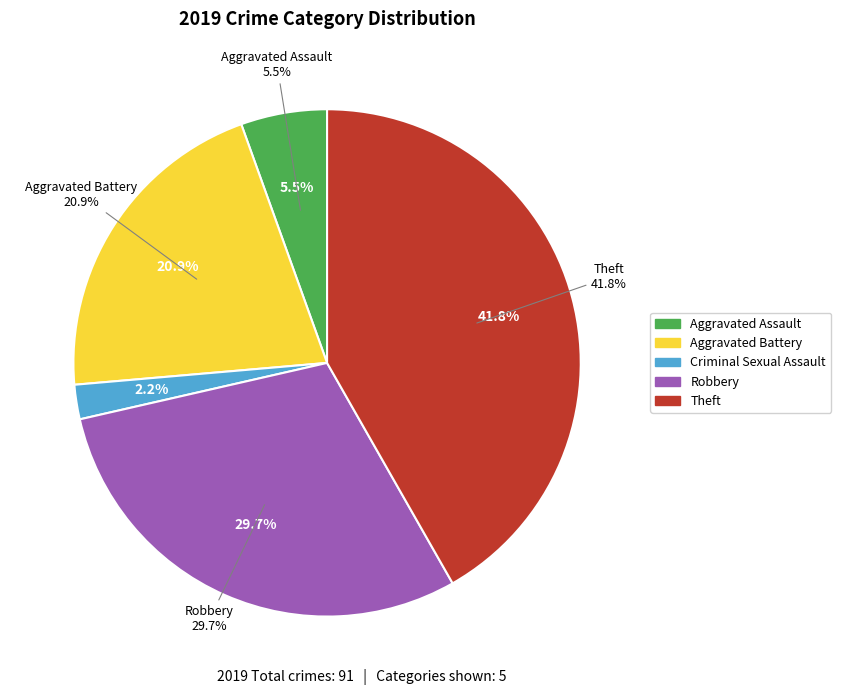

Is it true that Aggravated Assault is 5% of the pie?

True